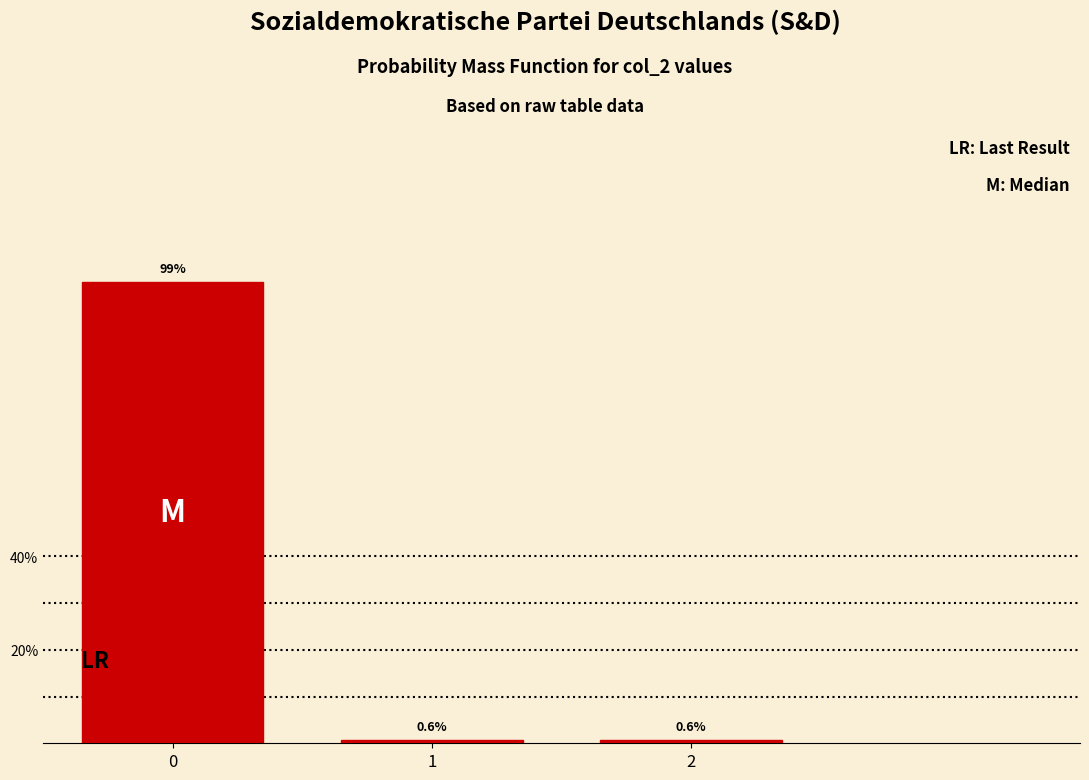

Reading left to right, extract all data points from this chart.

0=98.8	1=0.6	2=0.6